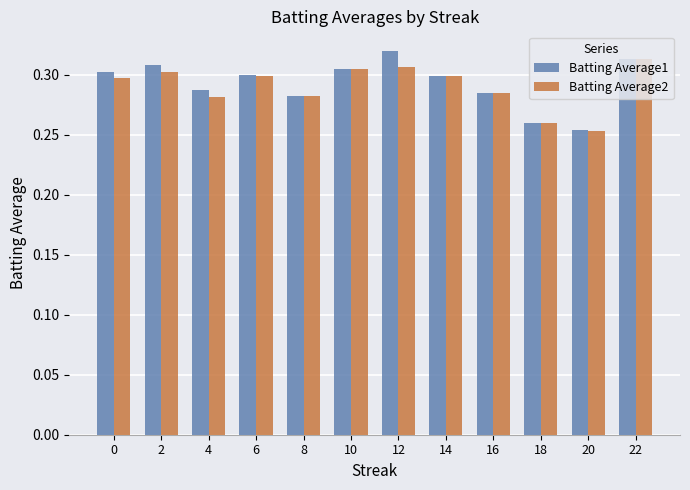

At how many categories does at least one series exceed 0?

12